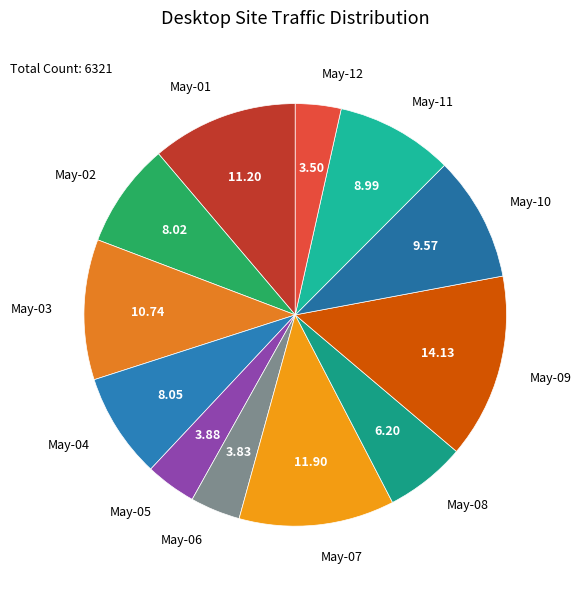

What is the ratio of the value at May-05 to the value at May-01?

0.3